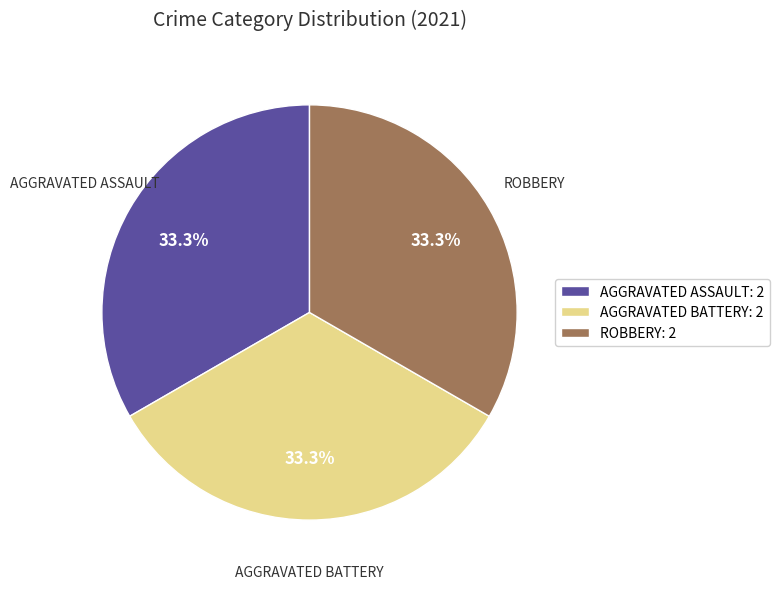

What percentage do AGGRAVATED BATTERY: 2 and AGGRAVATED ASSAULT: 2 together represent?

66.7%